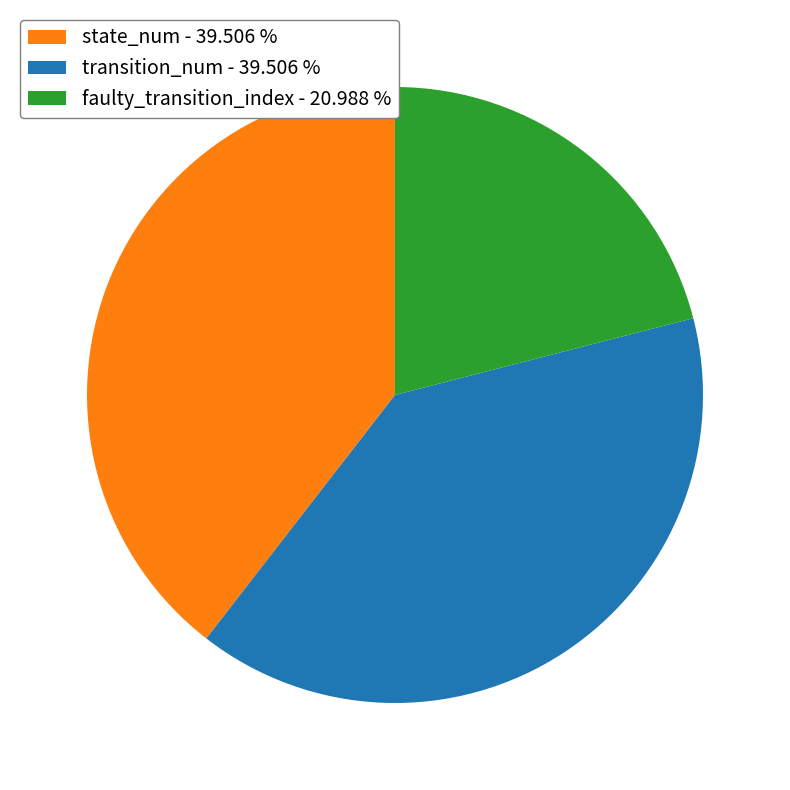

What is the smallest slice in the pie chart?

faulty_transition_index - 20.988 %